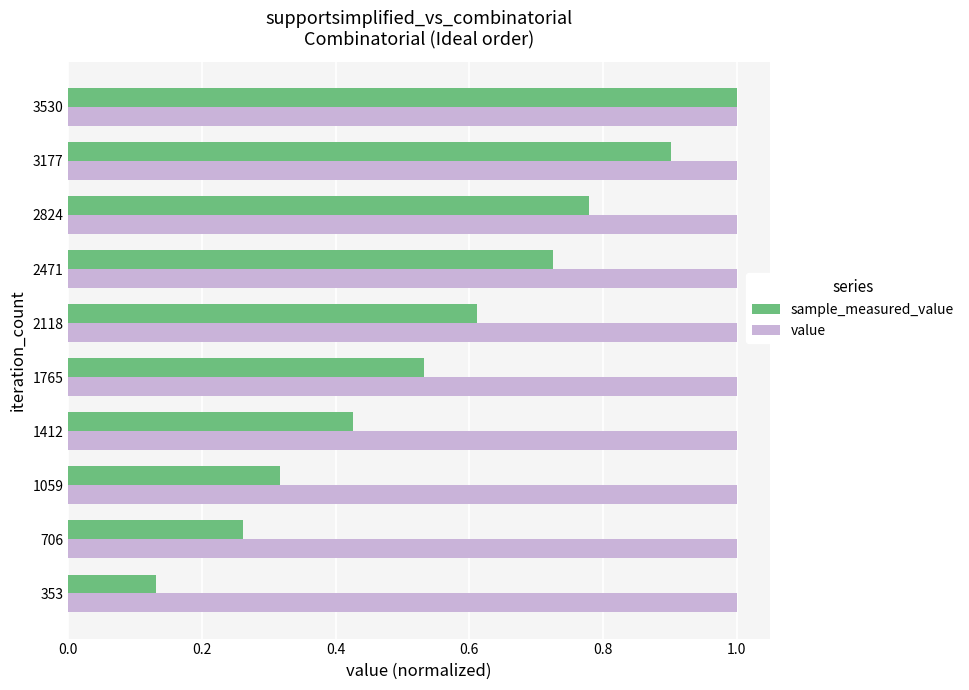

What is the lowest value of the value series?

1.0